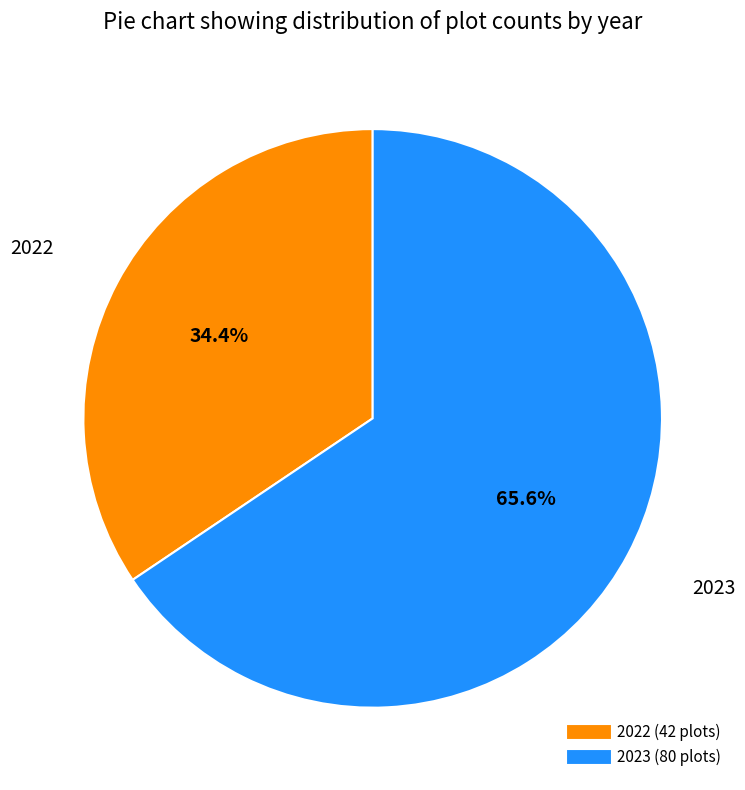

Rank the categories by value from highest to lowest.

2023, 2022